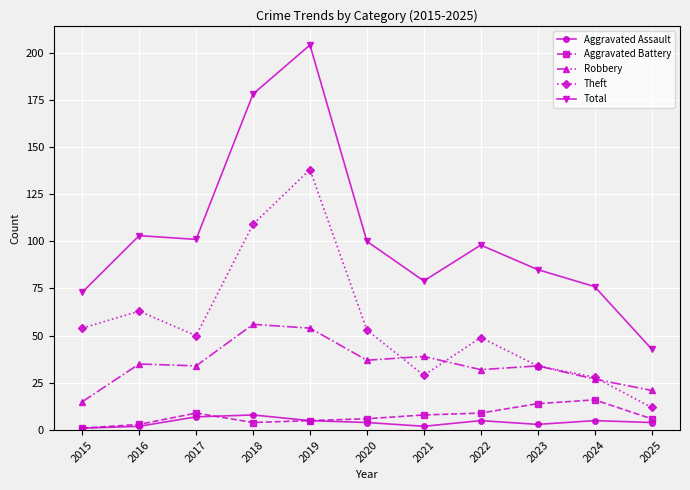

What value does the Aggravated Battery series have at 2018, to the nearest 5?

5